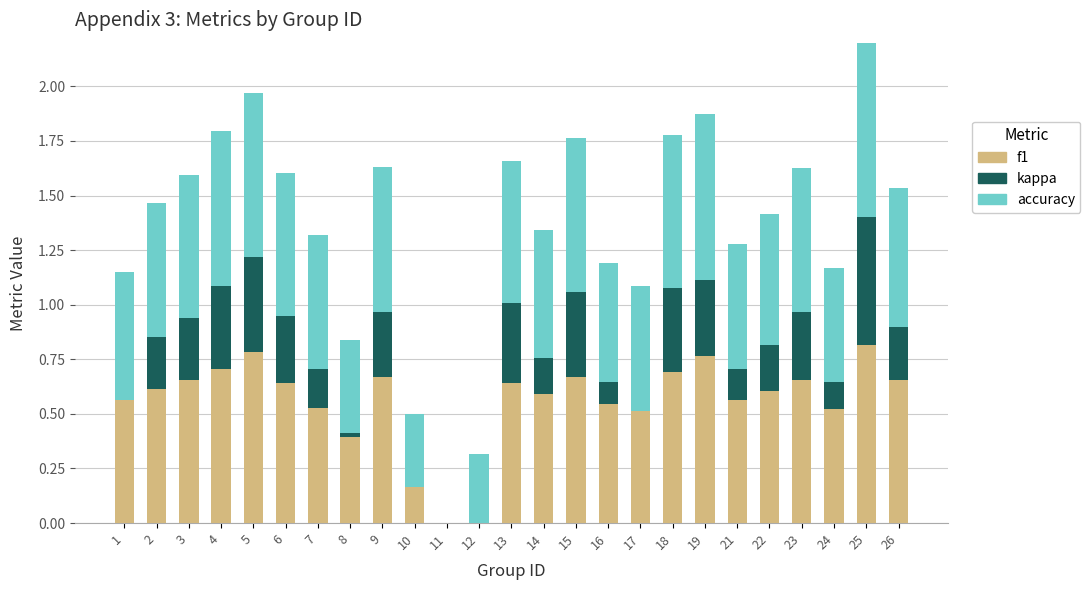

Which series has the largest total across all categories?

accuracy